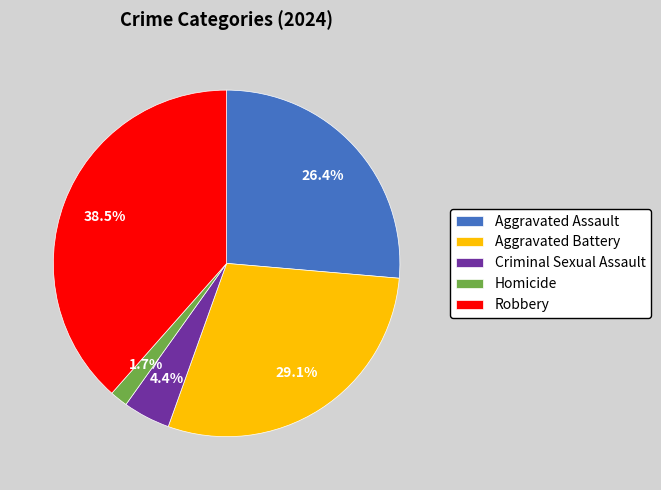

True or false: Robbery accounts for 33% of the total.

False